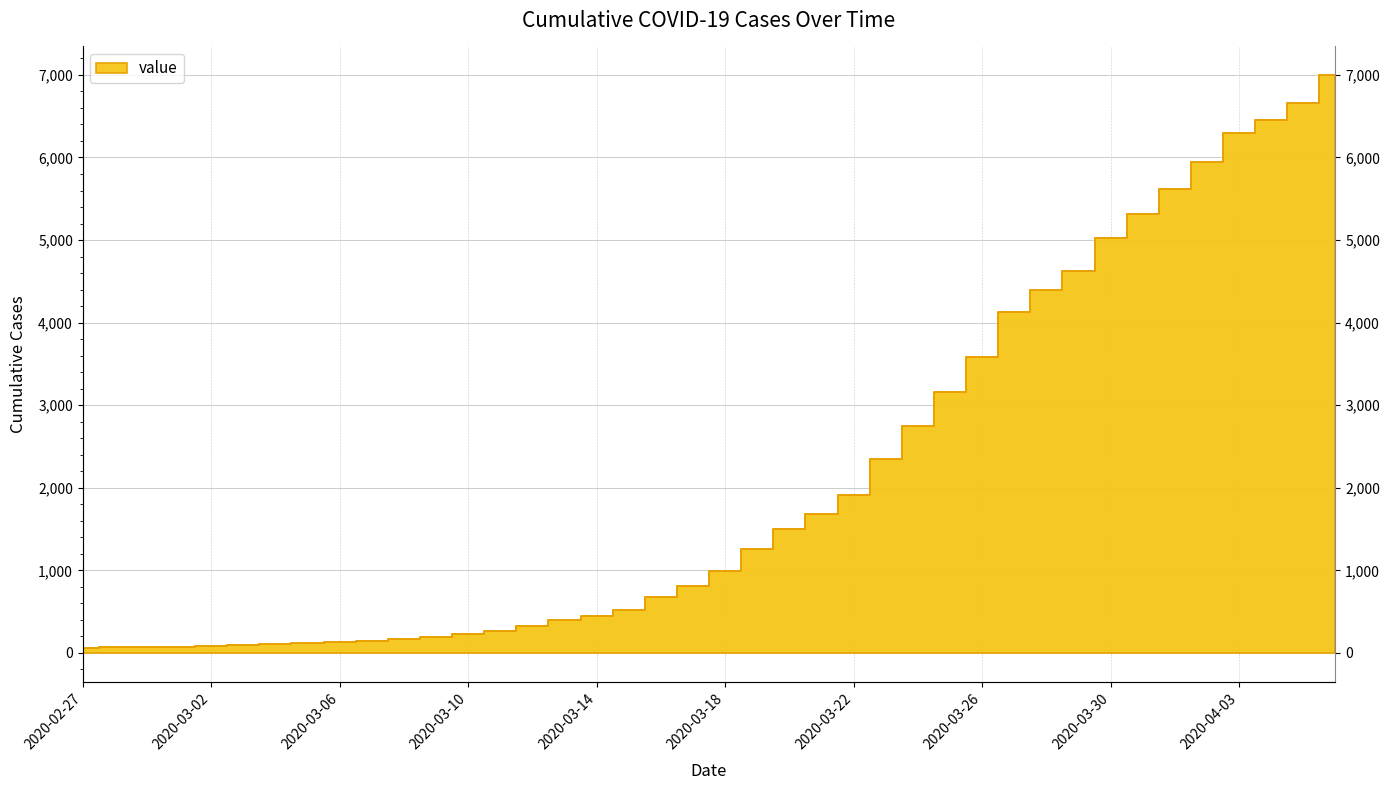

Which has a higher value, 2020-03-24 or 2020-03-11?

2020-03-24